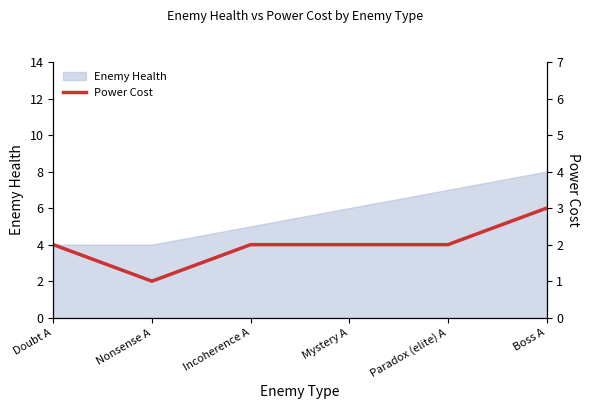

True or false: there are more than 2 points higher than both neighbors.

False